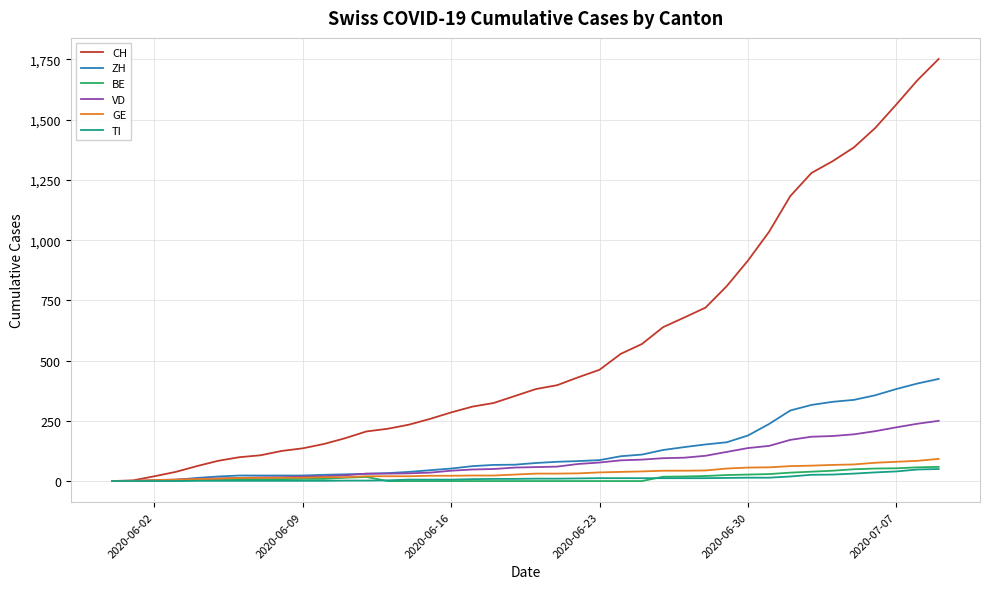

What is the greatest value displayed?

1752